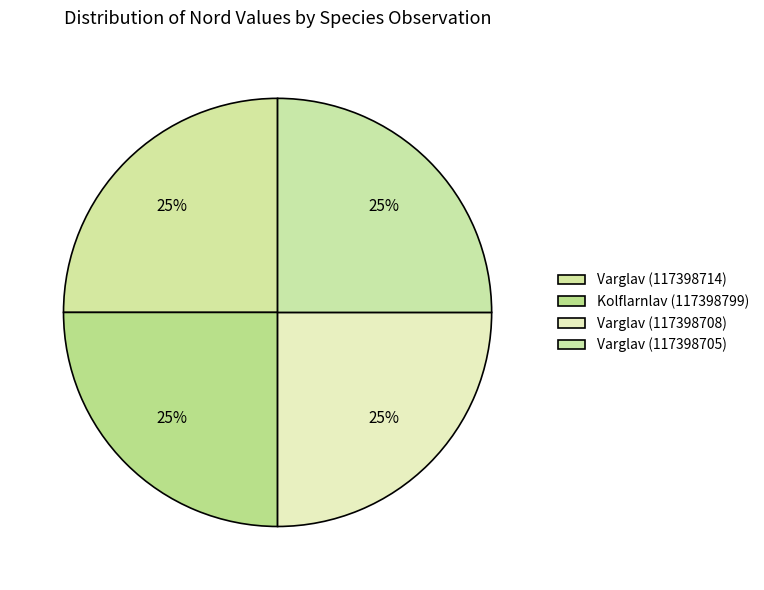

The Varglav (117398708) slice represents 39% of the pie. True or false?

False